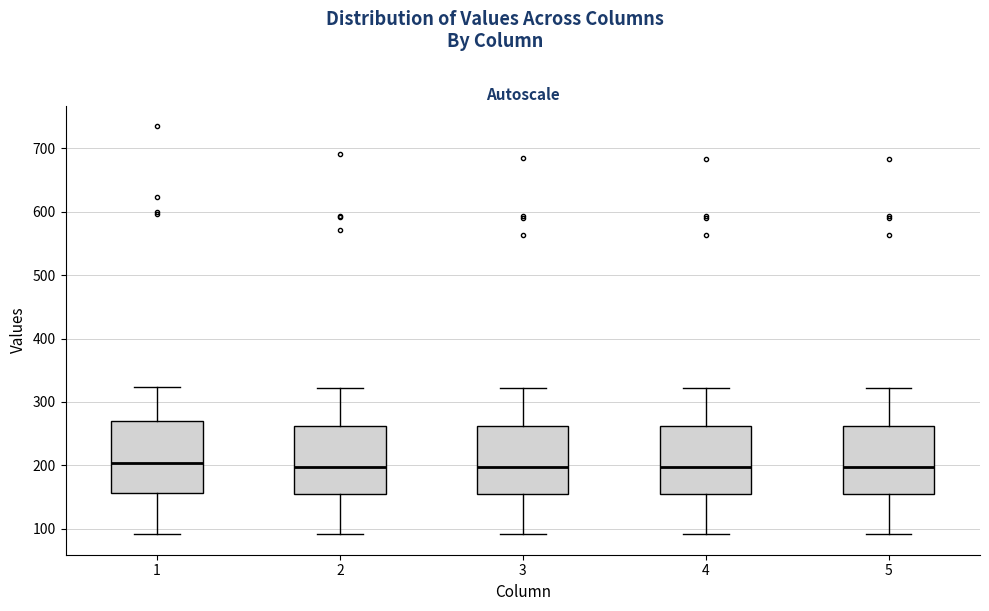

Where does the upper whisker of the box at x = 2 end on the y-axis? The values are not printed on the chart, so give them approximately, as read against the axis.

320